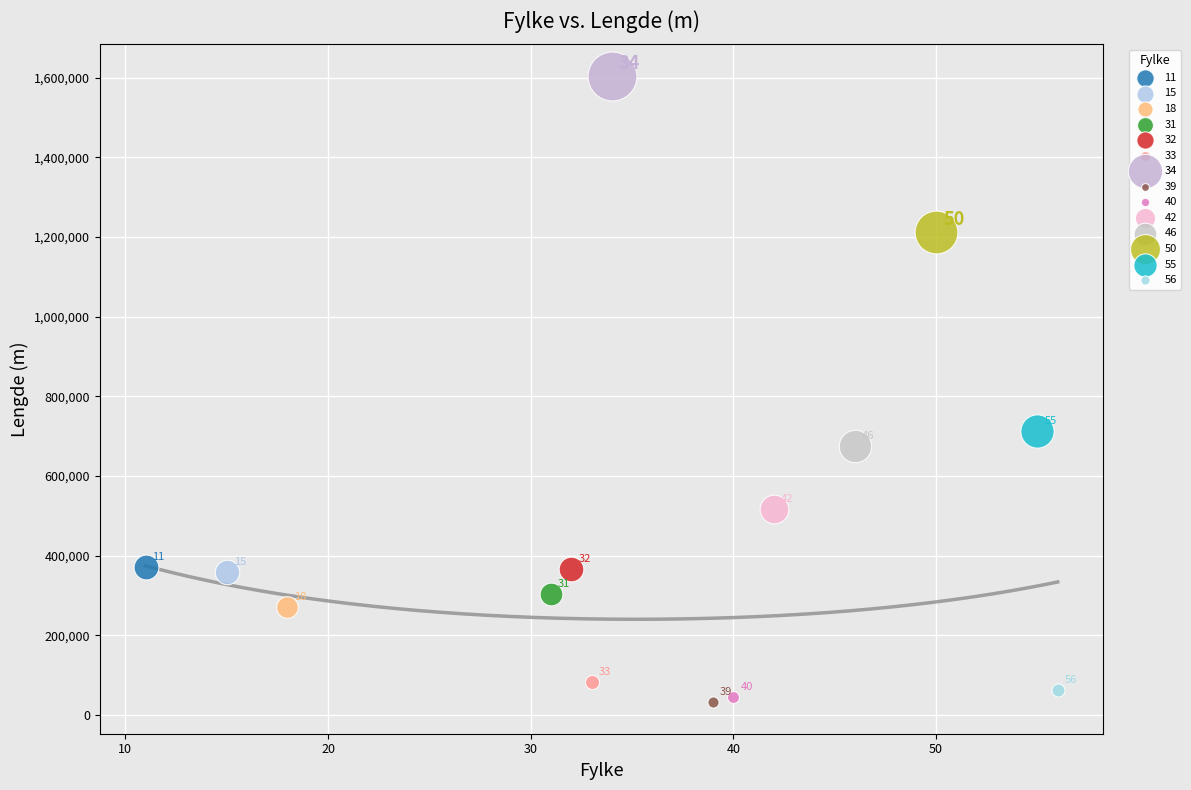

What are all the series names shown in the legend?

11, 15, 18, 31, 32, 33, 34, 39, 40, 42, 46, 50, 55, 56